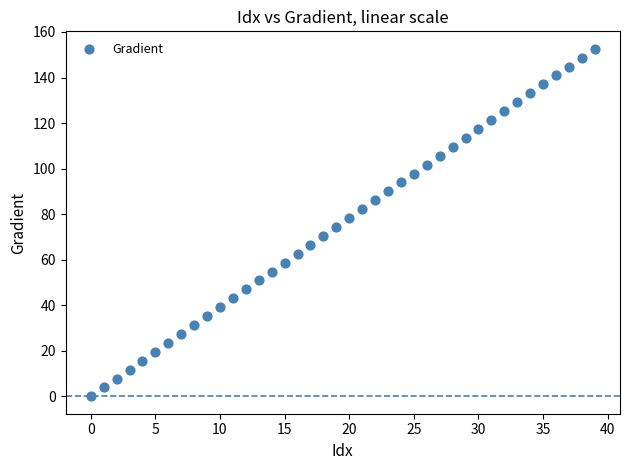

What is the range of Y values (max minus min)?

152.6